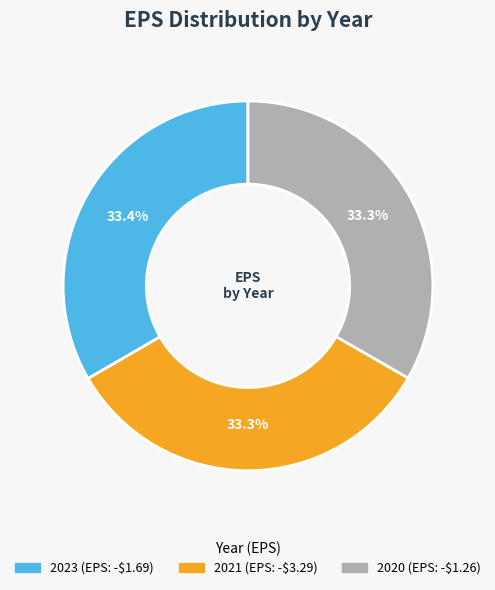

Is the sum of 2021 and 2020 greater than half?

Yes